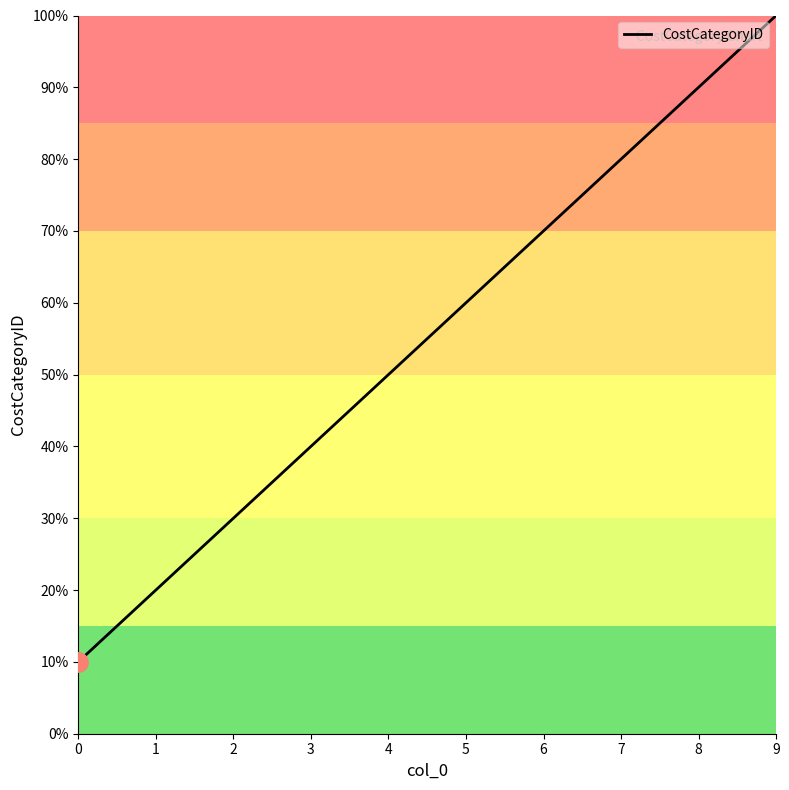

Is this an area chart (filled region under the line)?

Yes